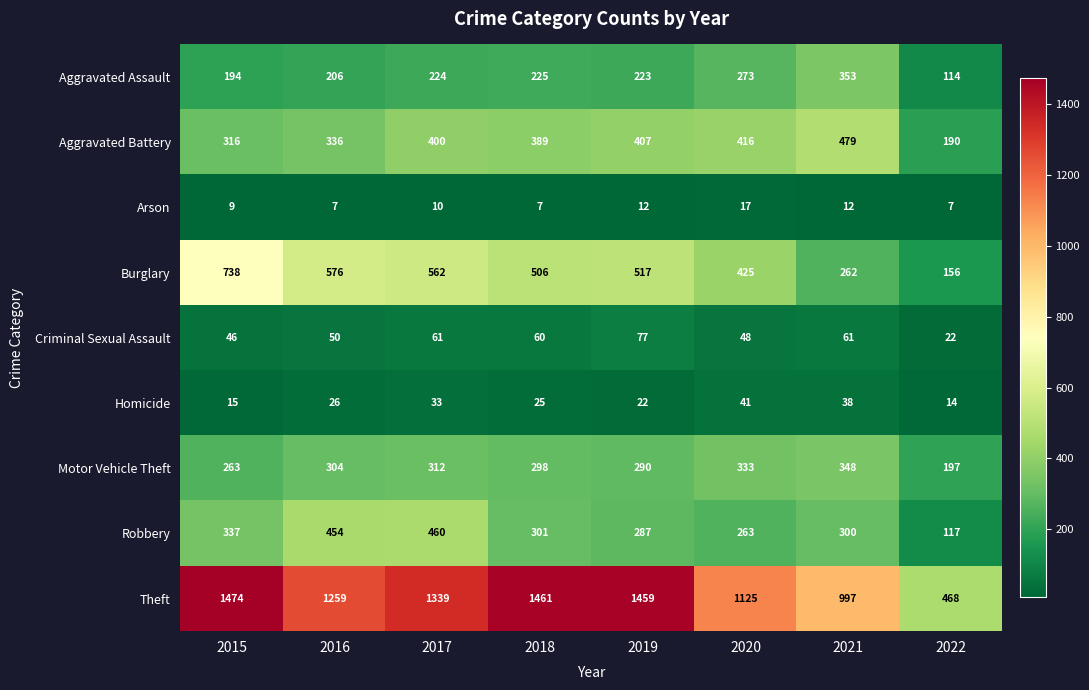

How many values in the Homicide series are below 26?

4